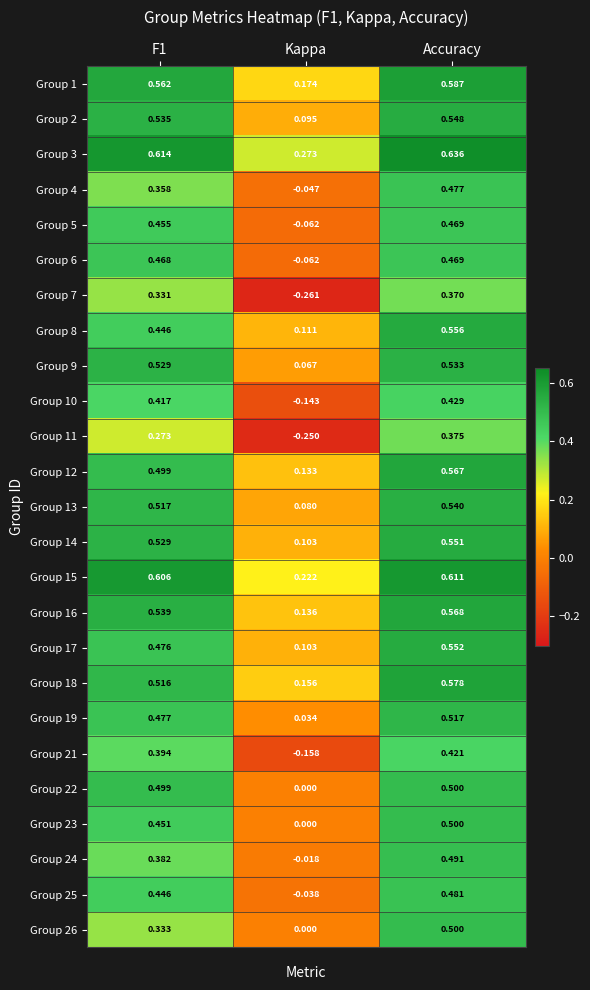

Which series has the largest total across all categories?

Group 3